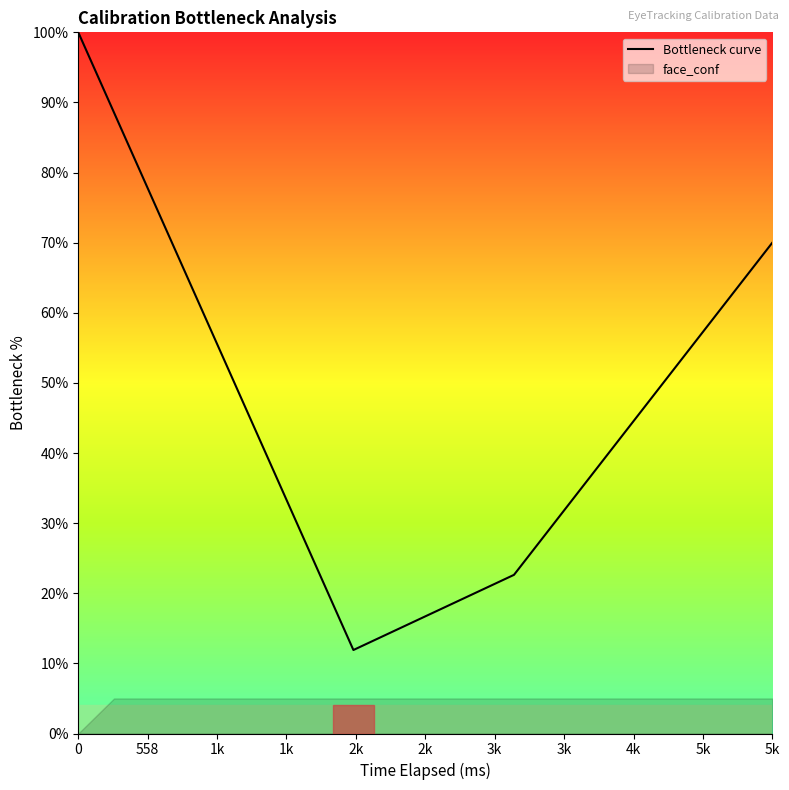

What is the label of the 11th point from the left?

5k